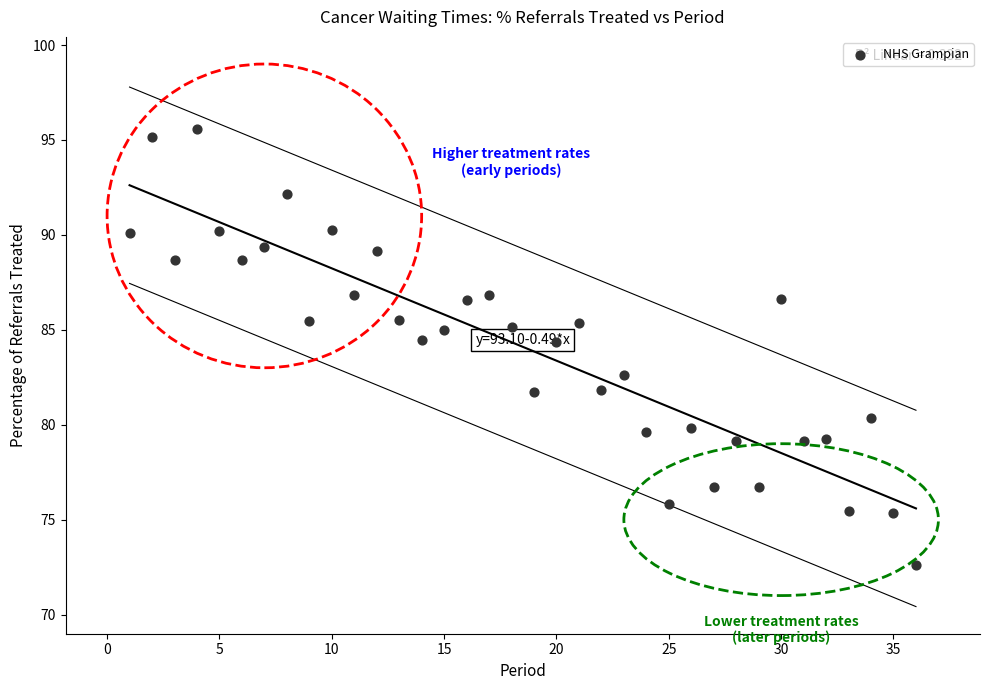

What is the range of Y values (max minus min)?

23.0